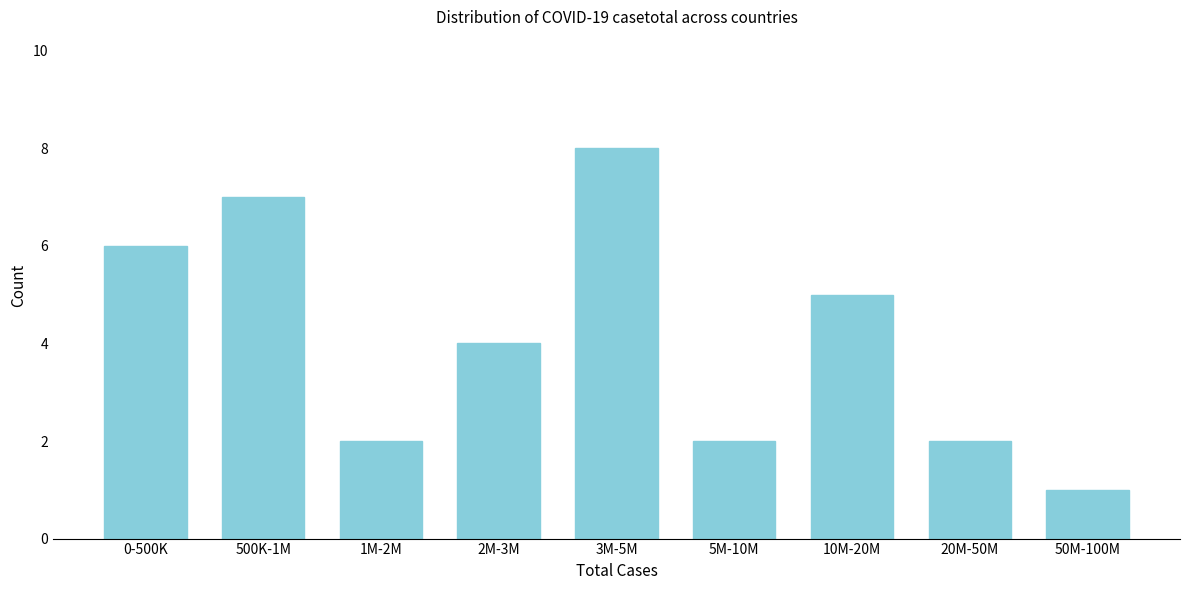

Reading left to right, list all the values displayed in this chart.

6	7	2	4	8	2	5	2	1